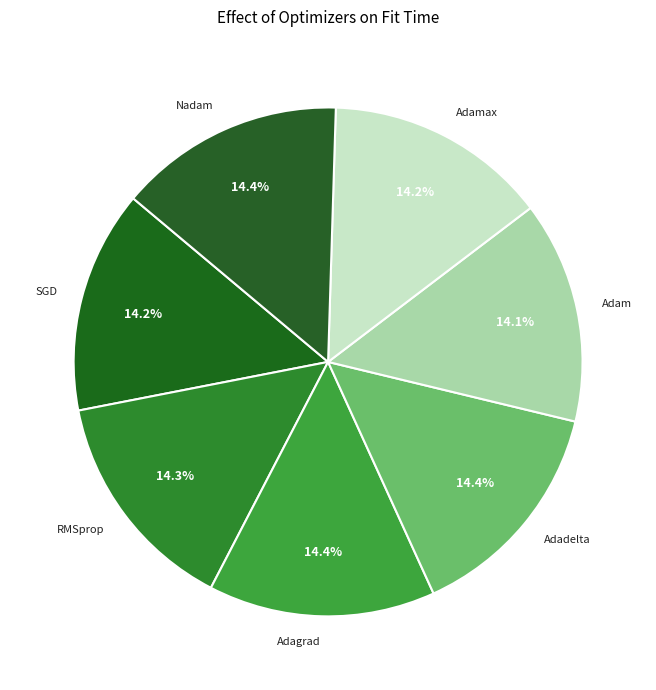

Is it true that Nadam is 1% of the pie?

False